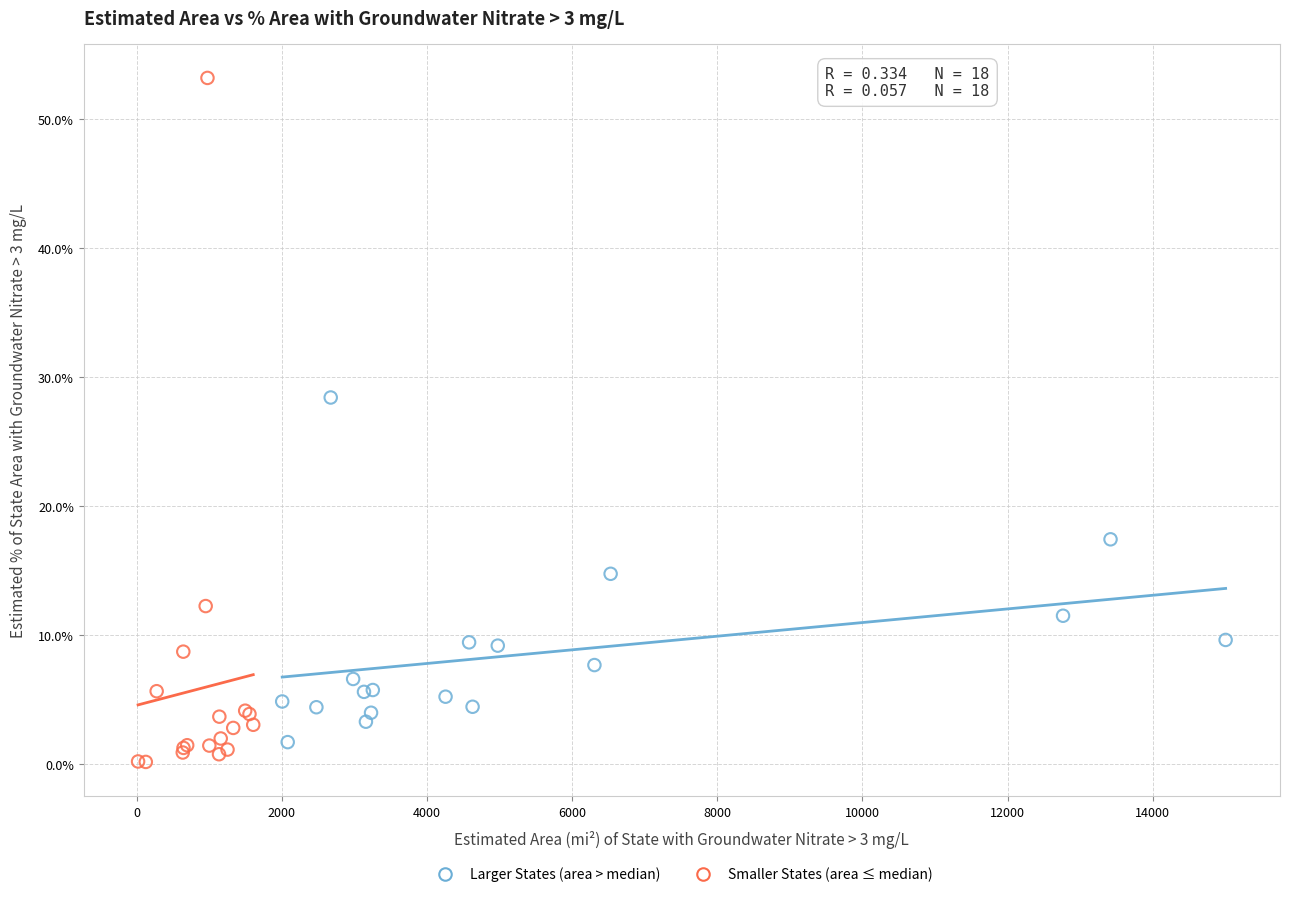

What are all the series names shown in the legend?

Larger States (area > median), Smaller States (area ≤ median)